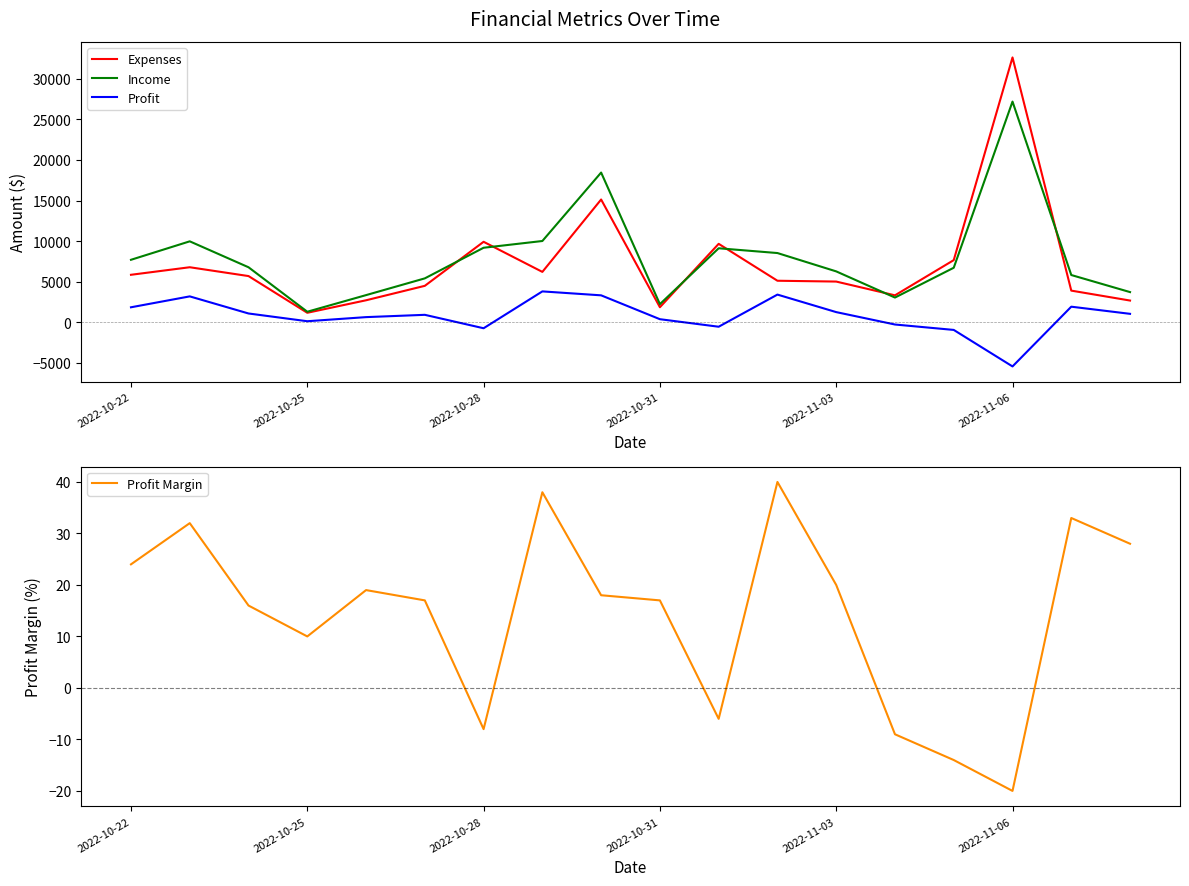

Reading right to left, list all the values displayed in this chart.

Expenses: 2678.4	3902.1	32634.0	7660.8	3322.3	5017.6	5119.2	9667.2	1855.9	15129.0	6209.9	9918.7	4492.0	2711.9	1170.0	5695.2	6783.0	5852.8
Income: 3720.0	5824.0	27195.0	6720.0	3048.0	6272.0	8532.0	9120.0	2236.0	18450.0	10016.0	9184.0	5412.0	3348.0	1300.0	6780.0	9975.0	7701.0
Profit: 1041.6	1921.9	-5439.0	-940.8	-274.3	1254.4	3412.8	-547.2	380.1	3321.0	3806.1	-734.7	920.0	636.1	130.0	1084.8	3192.0	1848.2
Profit Margin: 28.0	33.0	-20.0	-14.0	-9.0	20.0	40.0	-6.0	17.0	18.0	38.0	-8.0	17.0	19.0	10.0	16.0	32.0	24.0